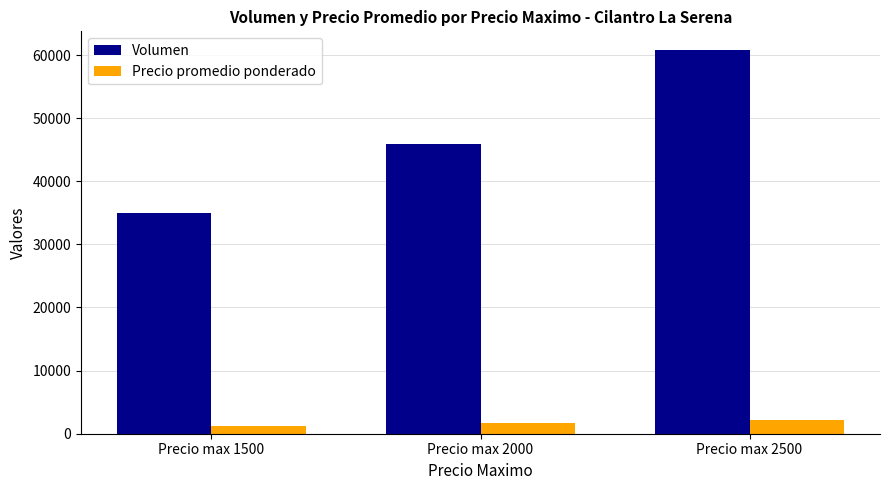

What is the maximum value for Precio promedio ponderado?

2150